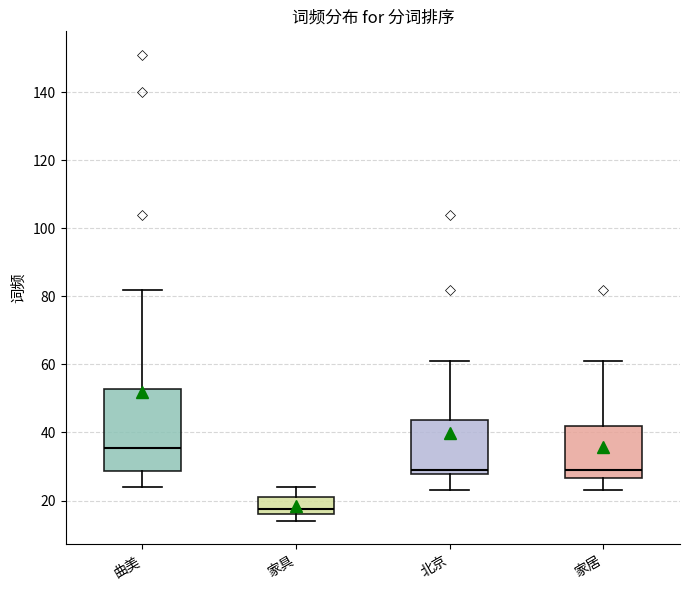

Where does the median line of the box for 家居 sit on the y-axis? The values are not printed on the chart, so give them approximately, as read against the axis.

30